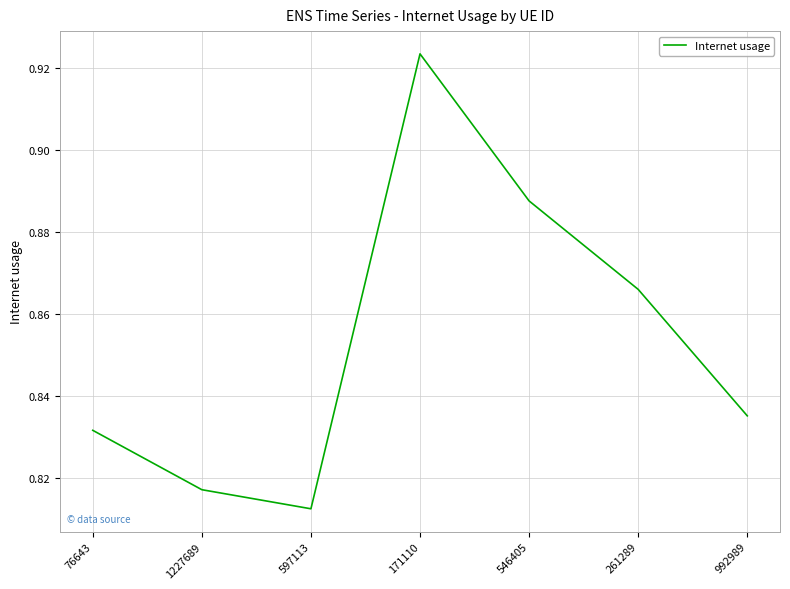

Which has a higher value, 546405 or 171110?

171110